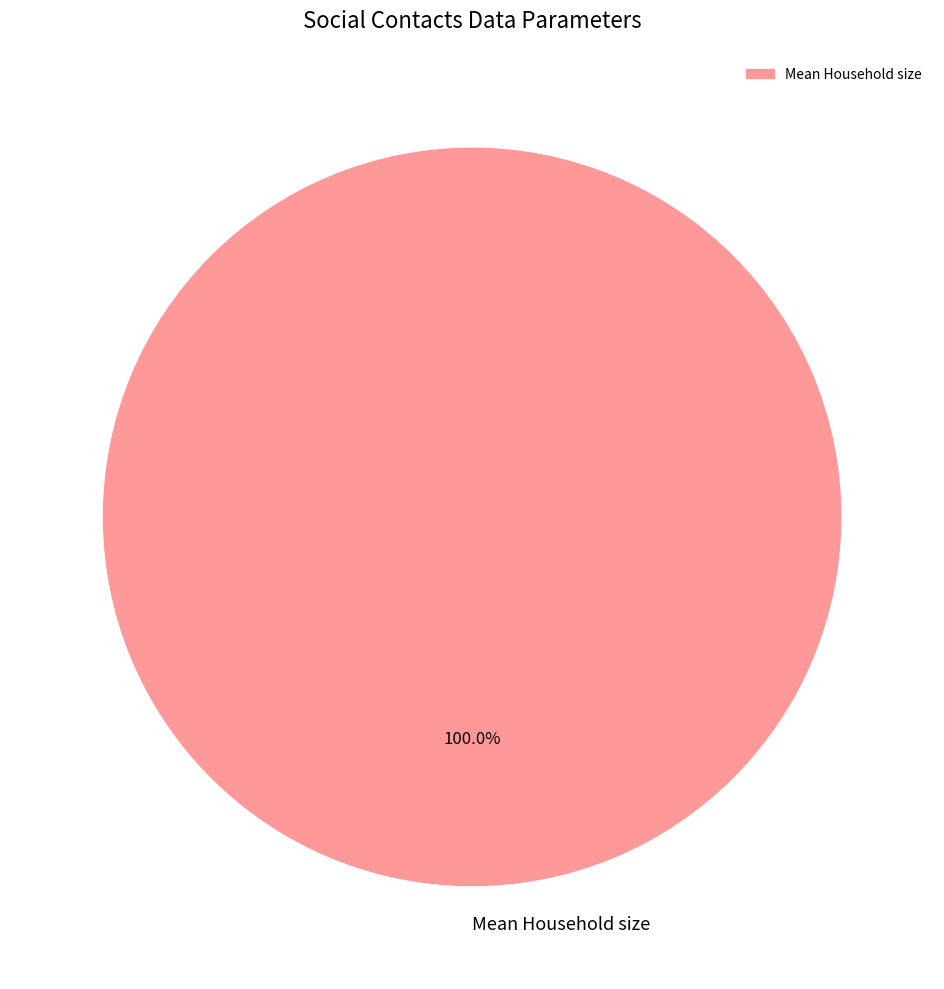

Count the number of slices in the pie.

1